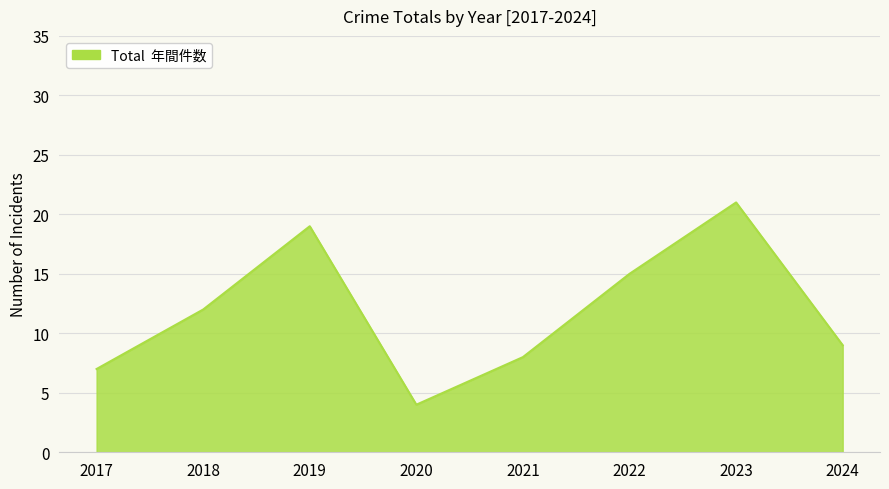

At which category does the data reach its first local valley?

2020